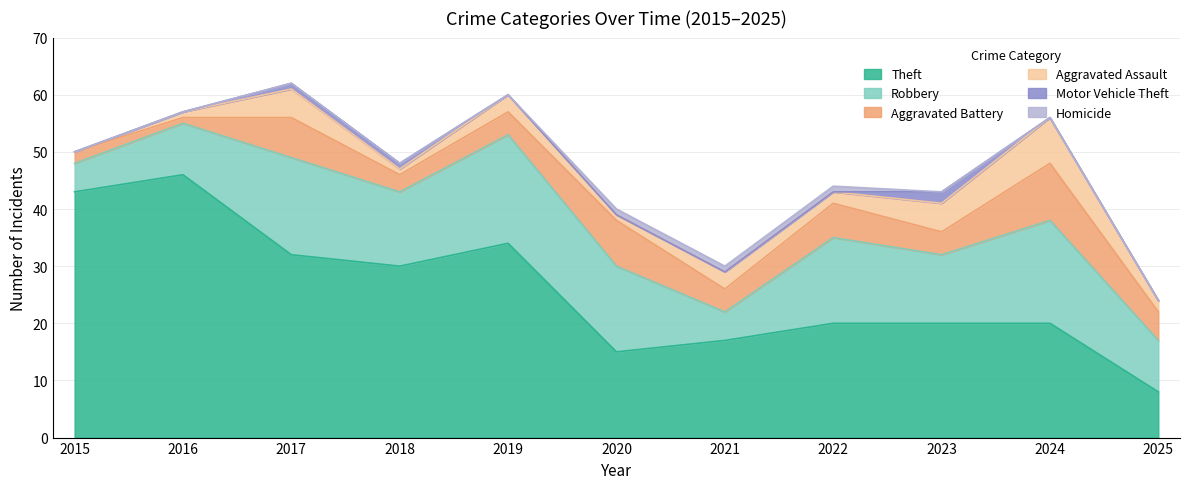

What is the approximate value of Homicide at 2021?

1